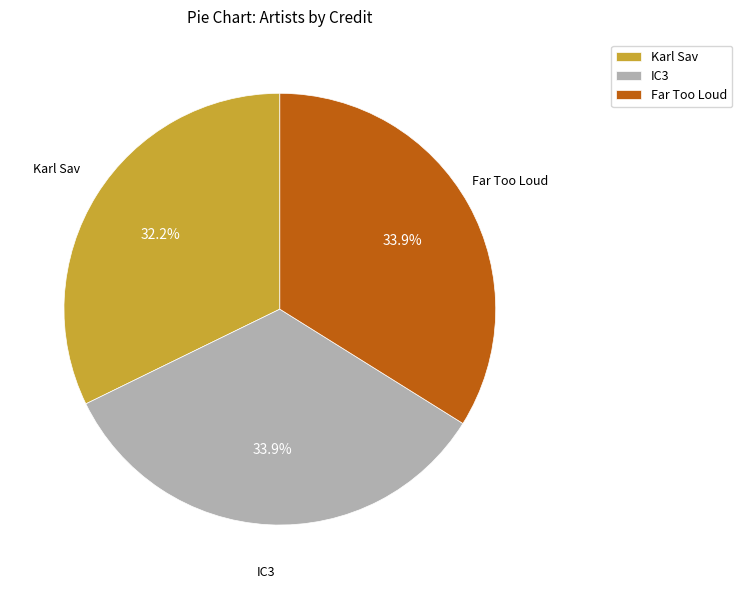

Which category has the smallest portion of the pie?

Karl Sav